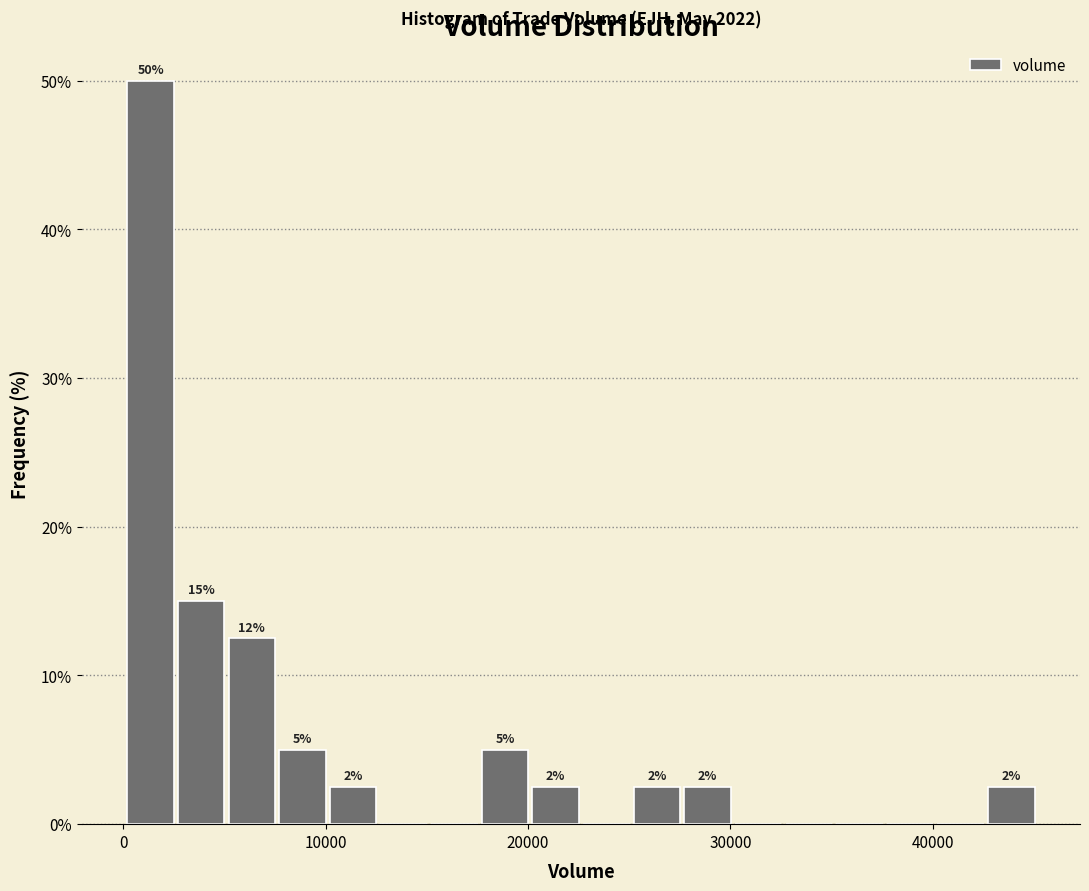

Around what value on the x-axis is the tallest bar? Give the approximate position of its centre, as read against the axis.

1000